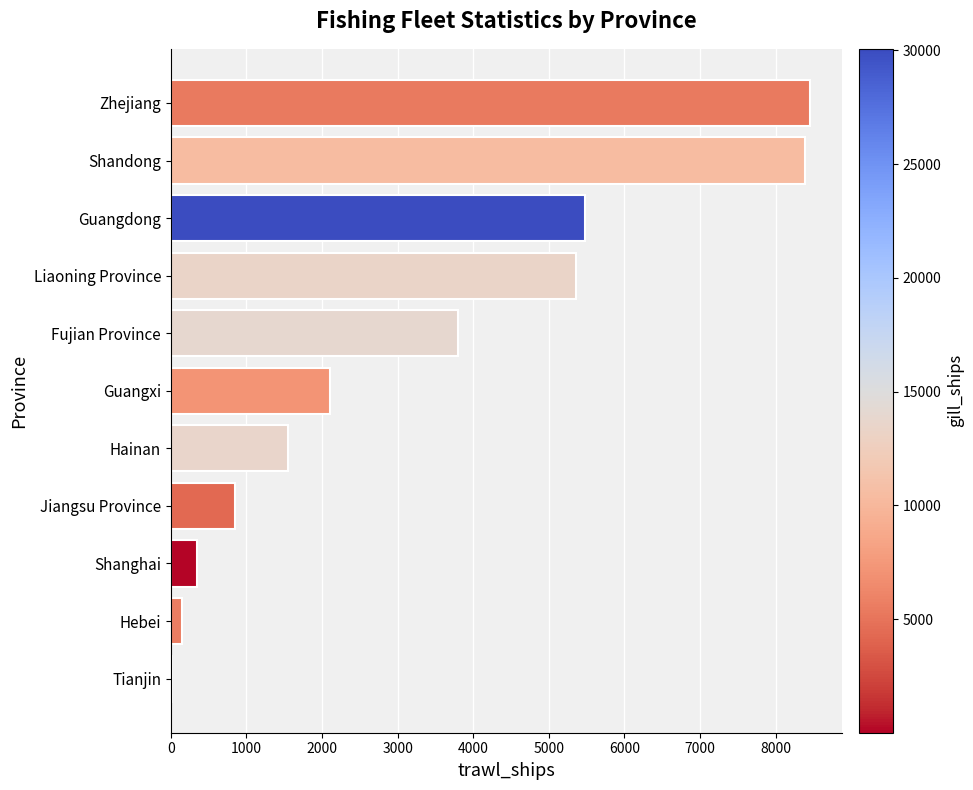

The chart shows a value of 9501 at Guangdong. True or false?

False